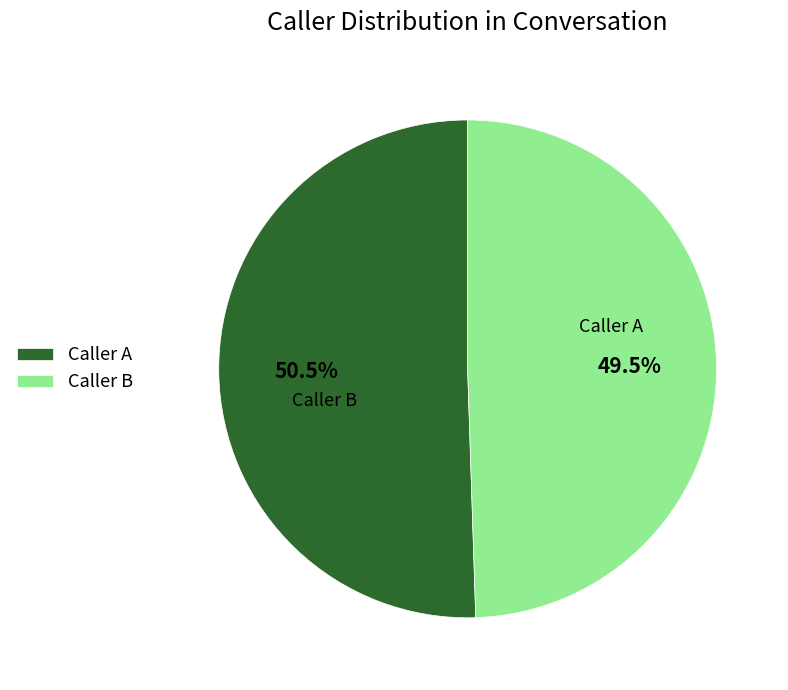

Between Caller A and Caller B, which is larger?

Caller A